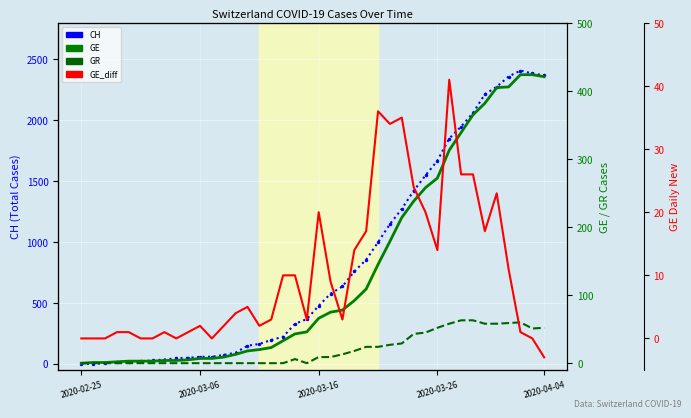

Where does the GE_diff series first go above 4?

14